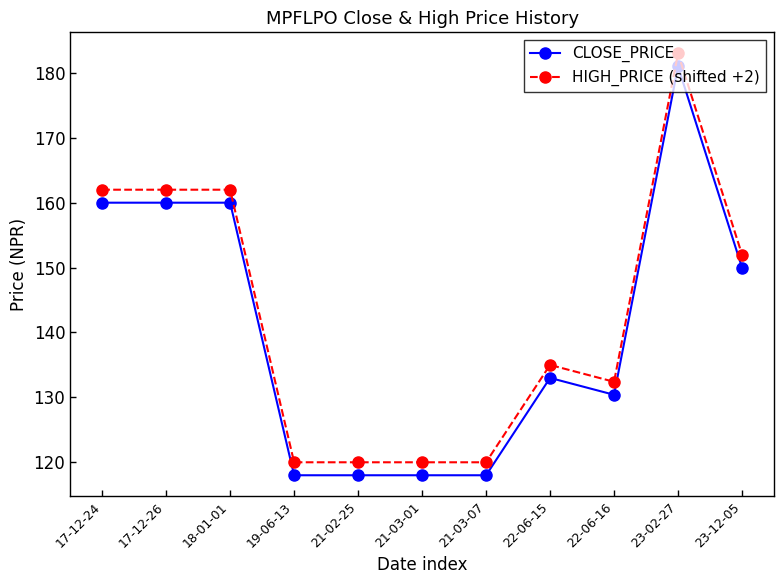

Is the value of CLOSE_PRICE at 22-06-15 greater than the value of HIGH_PRICE (shifted +2) at 21-02-25?

Yes